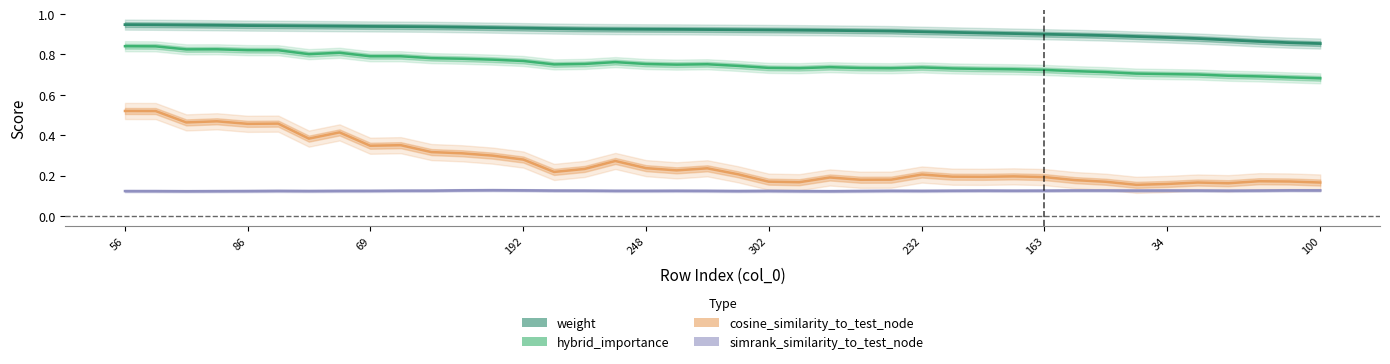

The value of simrank_similarity_to_test_node at 35 is 0.1. True or false?

True